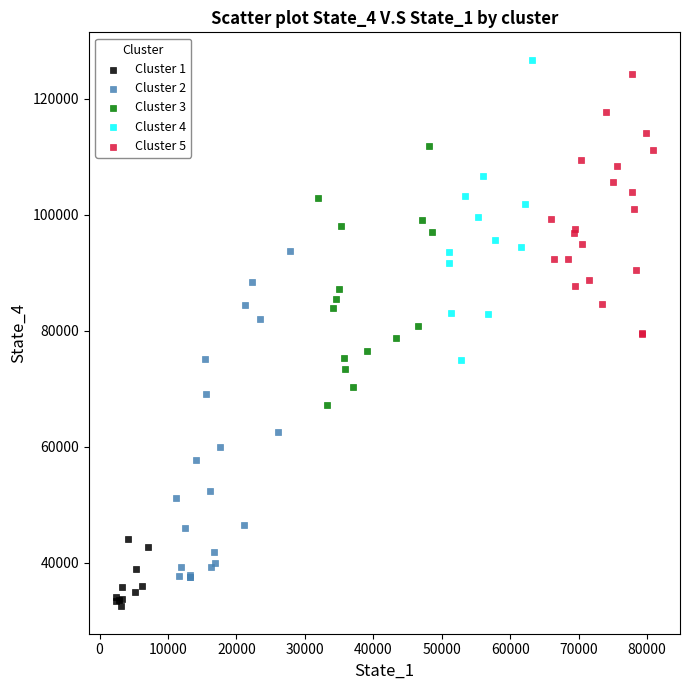

Which series reaches the minimum Y coordinate?

Cluster 1